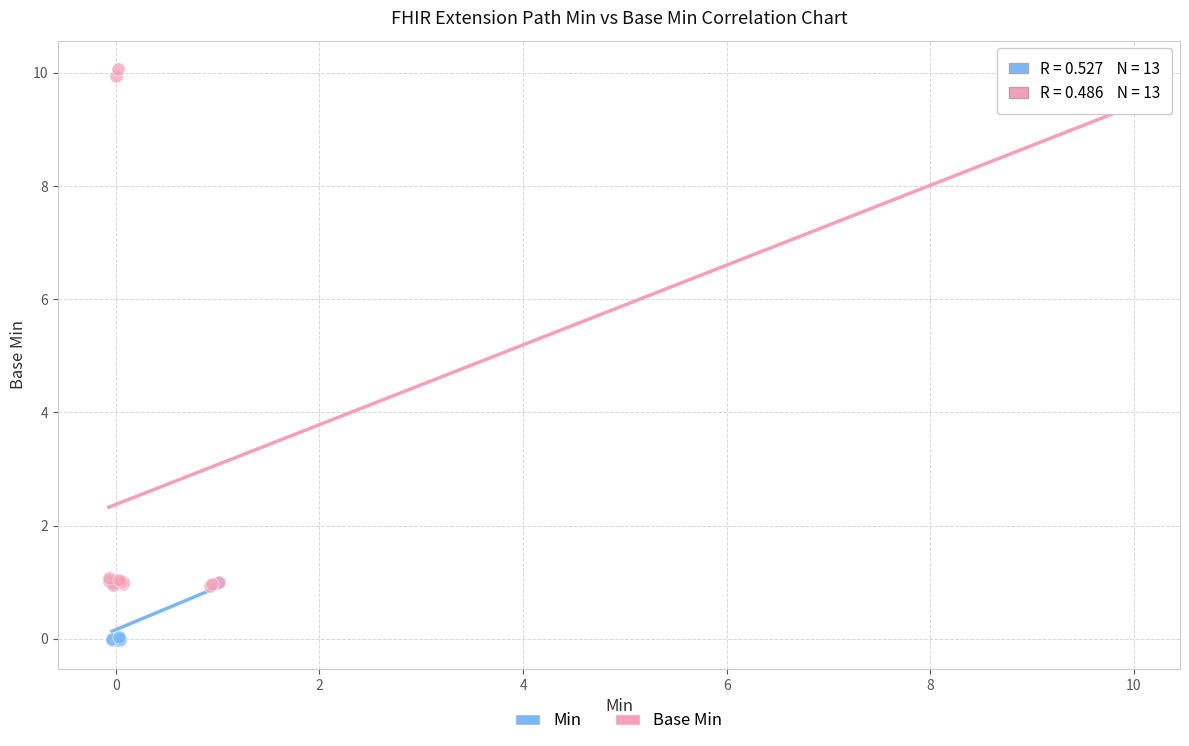

Which series contains the highest Y value?

Base Min